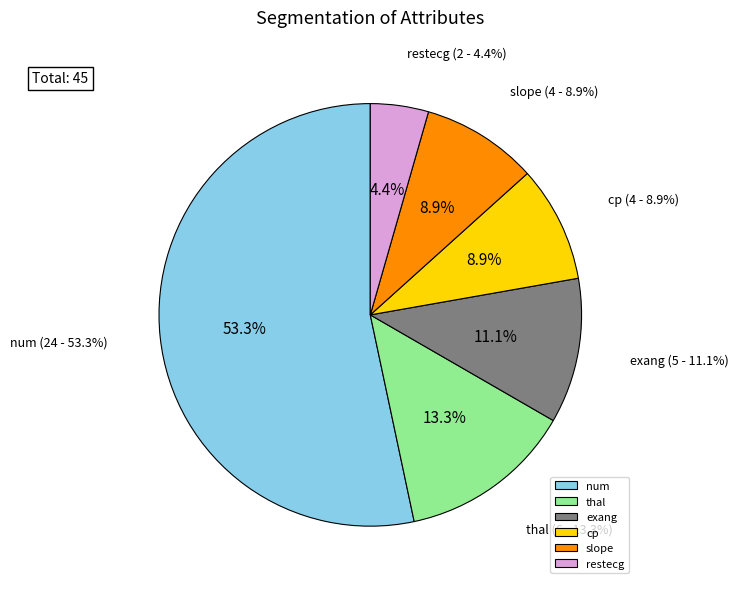

Which category has the biggest portion of the pie?

num